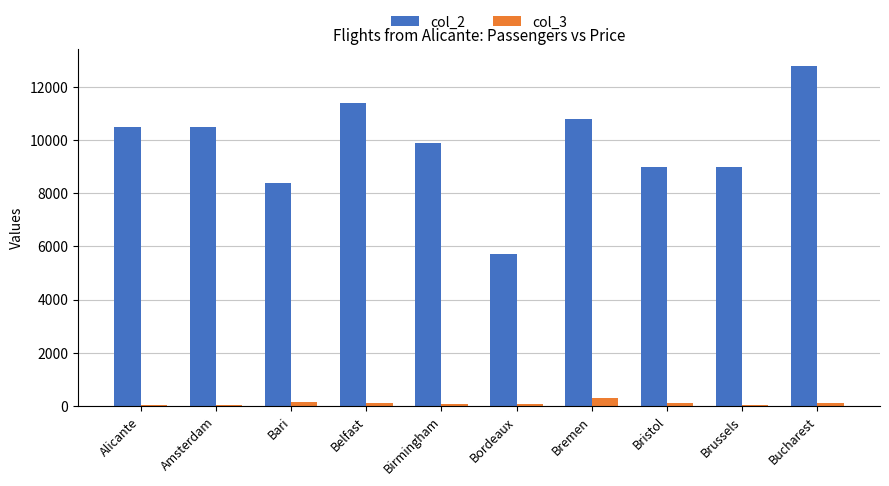

Which series has the largest total across all categories?

col_2